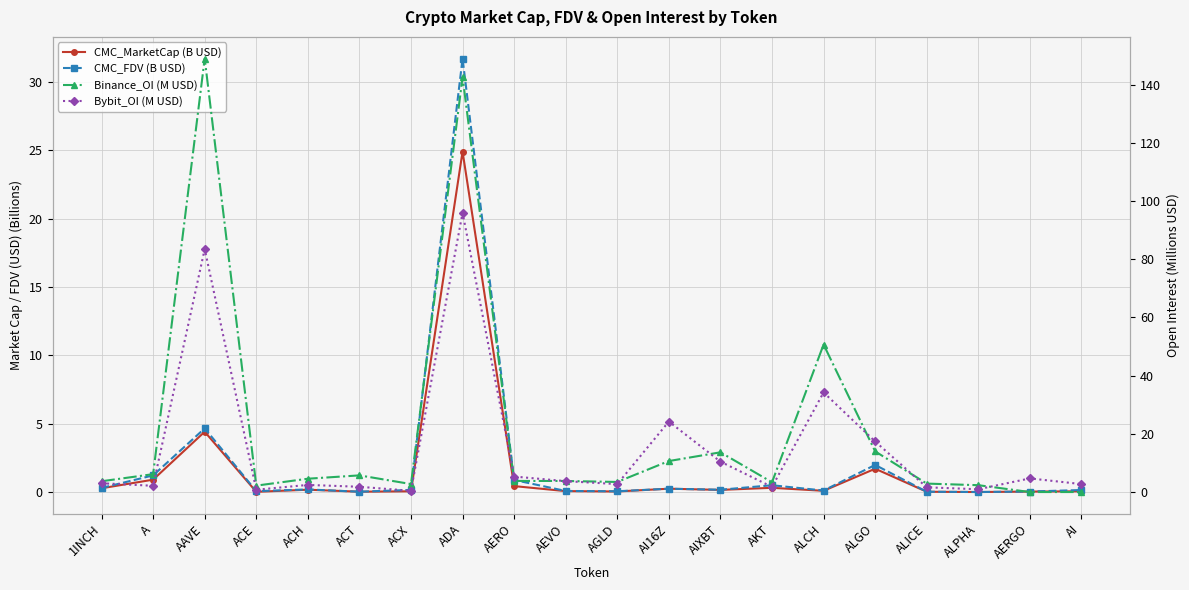

Count the number of data series in this chart.

4